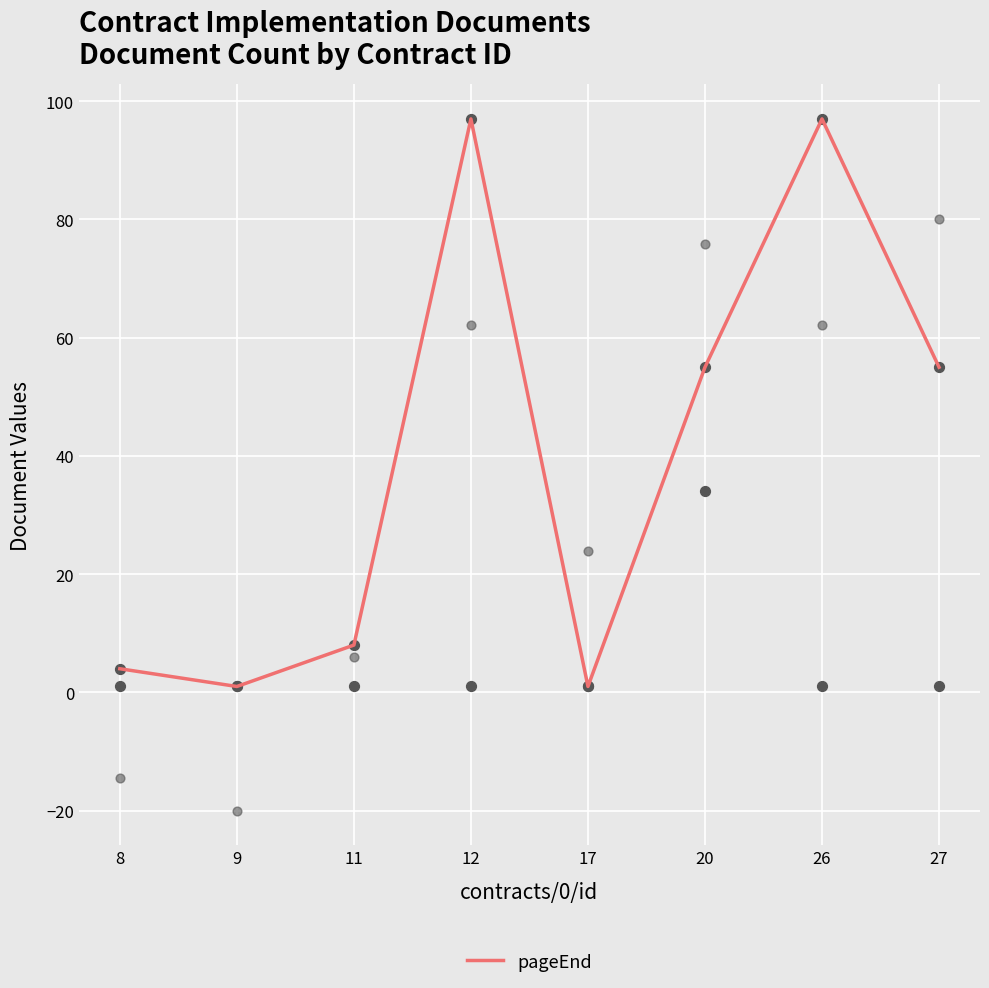

Which has a higher value, 12 or 26?

12